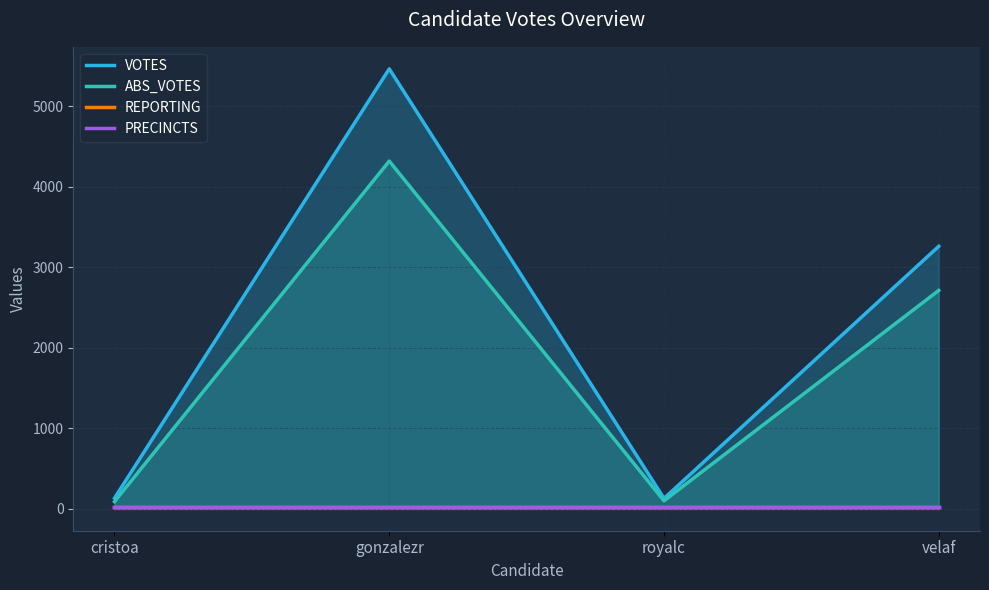

Which series changed the most between royalc and velaf?

VOTES